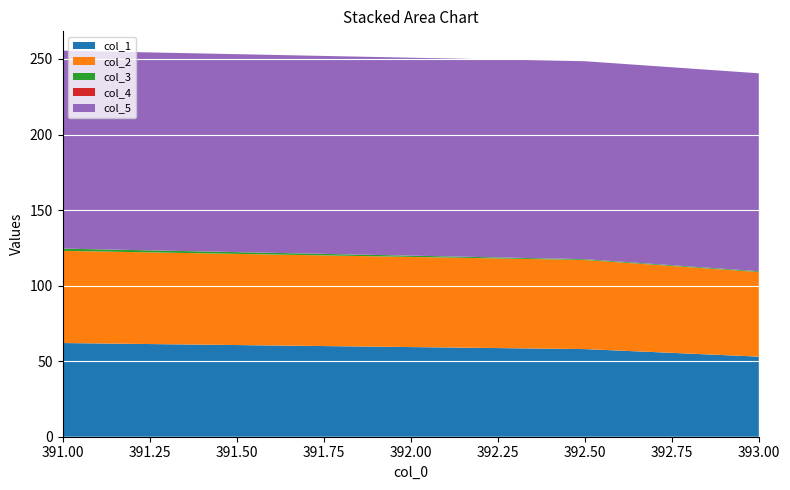

Reading left to right, extract all data points from this chart.

col_1: 62.0	58.0	53.0
col_2: 61.0	59.0	56.0
col_3: 1.5	0.5	0.5
col_4: 0.0	0.0	0.0
col_5: 131.0	131.0	131.0